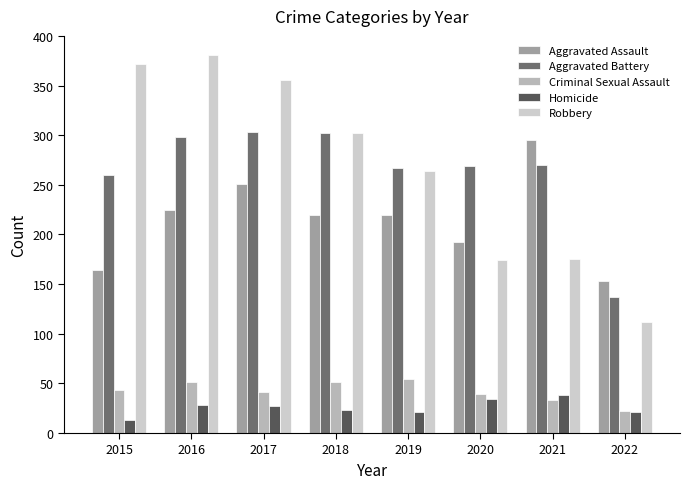

Where does the Aggravated Assault series first go above 220?

2016